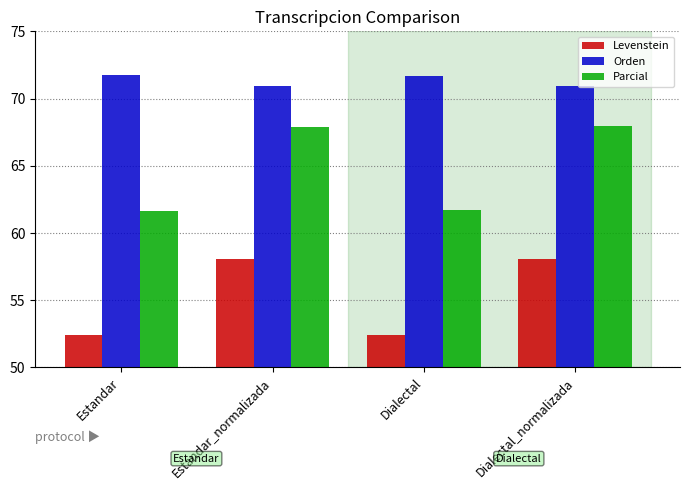

What is the value of the Orden bar at the 2nd from the left?

70.9